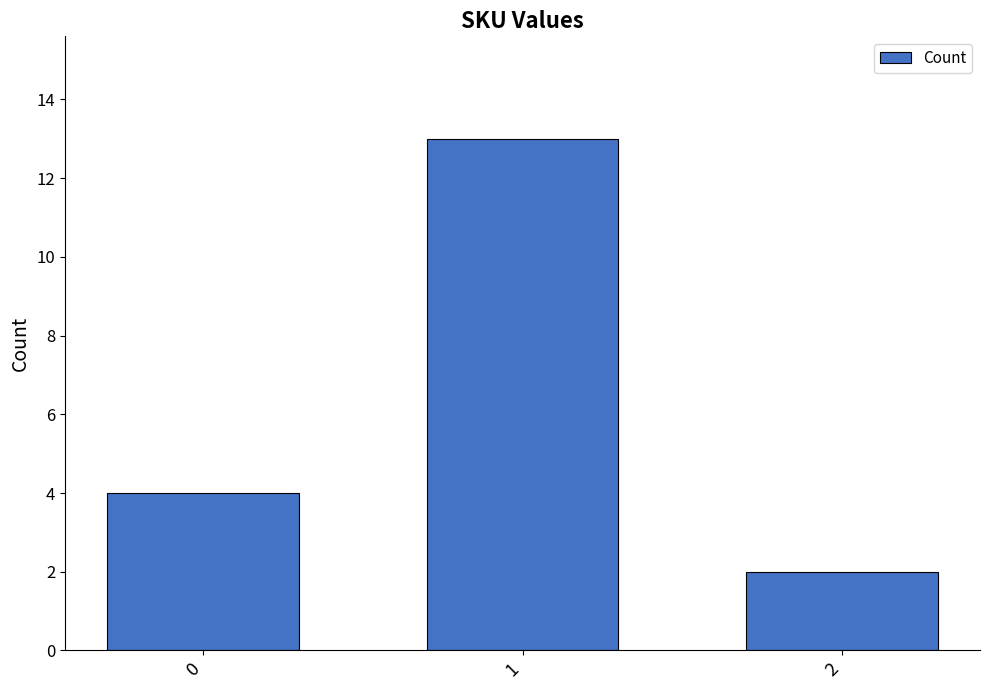

At which category does the chart reach its minimum across all series?

2